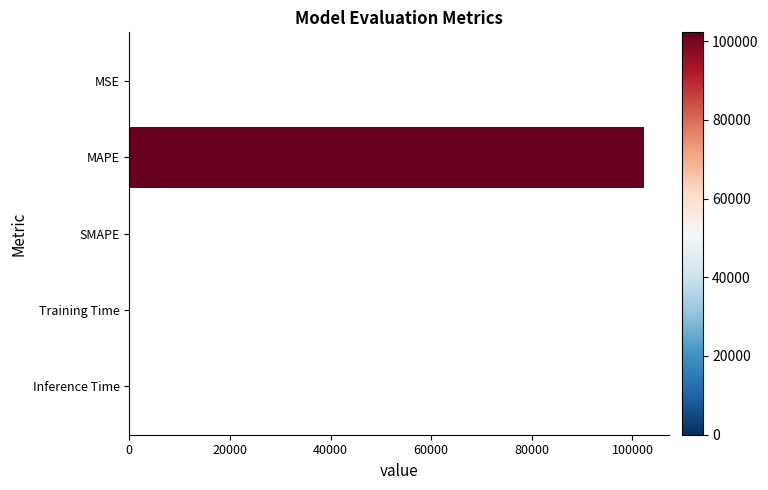

What is the maximum value shown in the chart?

102229.4